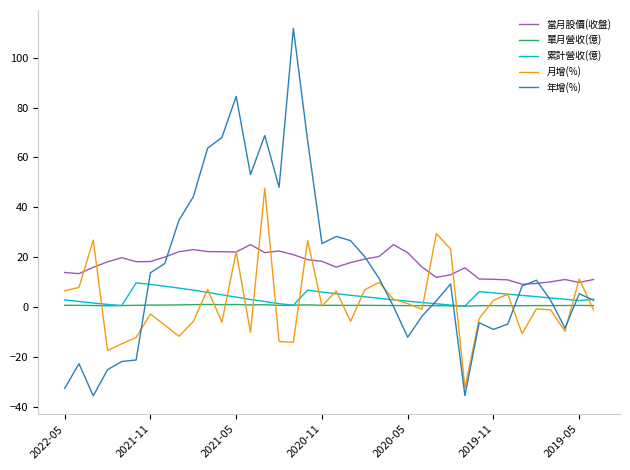

How many lines are shown in the chart?

5